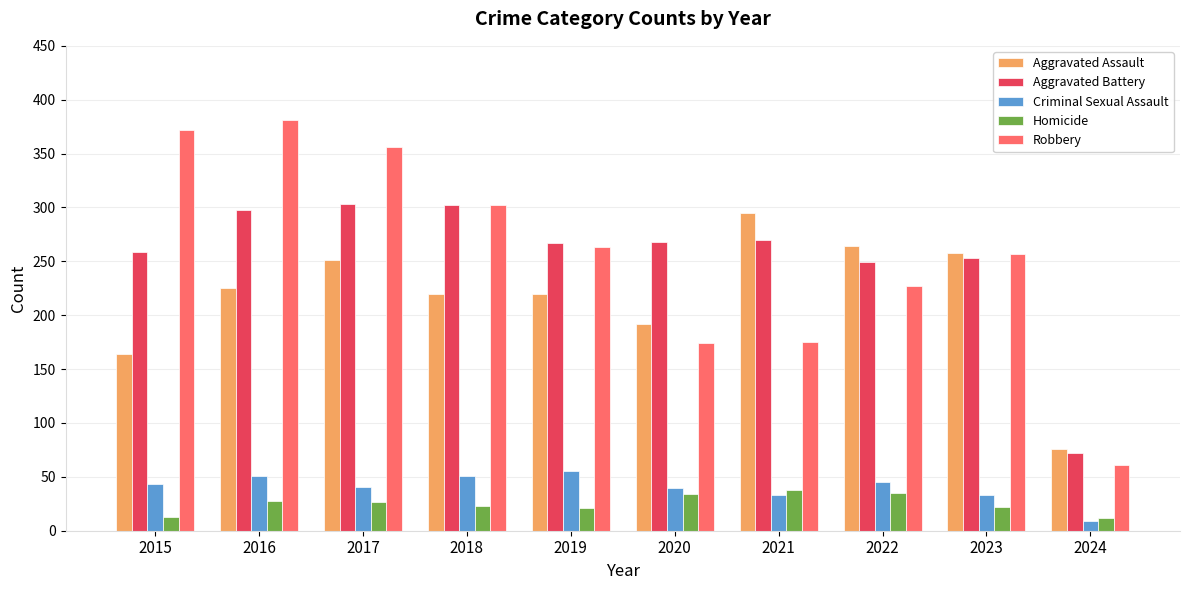

What is the difference between the Aggravated Assault values at 2018 and 2021?

75